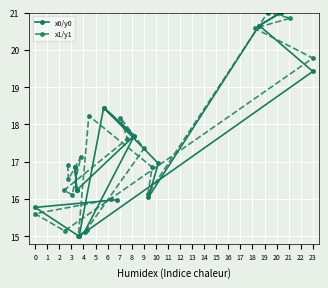

What is the sum of all x0/y0 values?

346.4